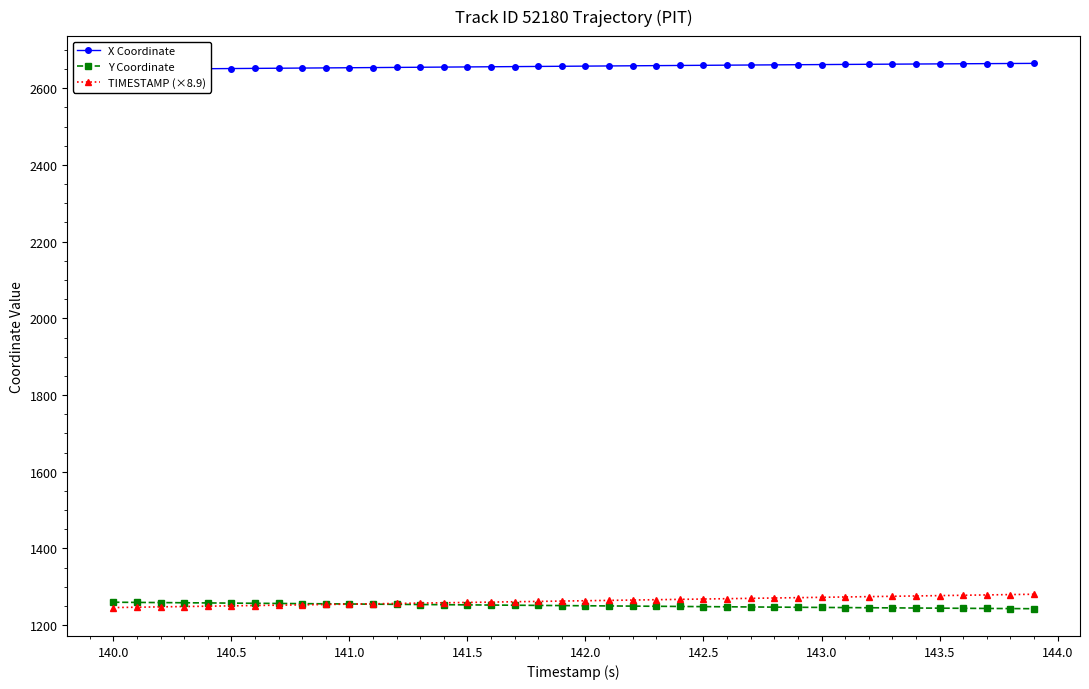

What is the value of the X Coordinate point at the 14th from the left?

2654.6